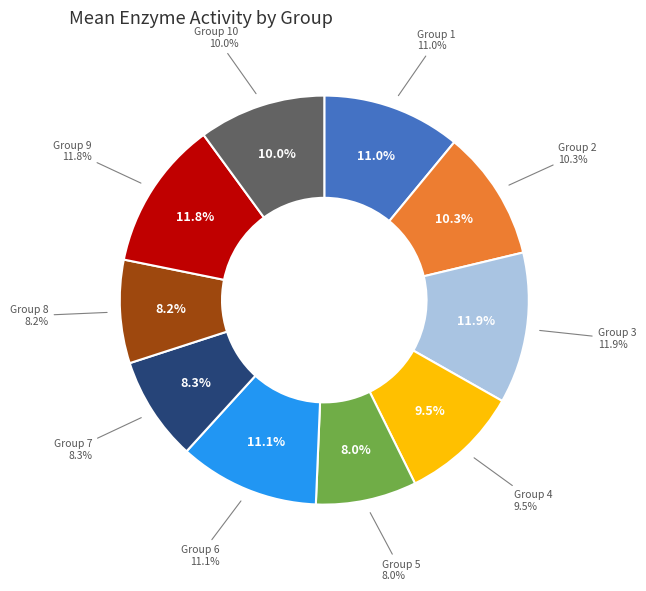

Does 4 represent more than half of the total?

No